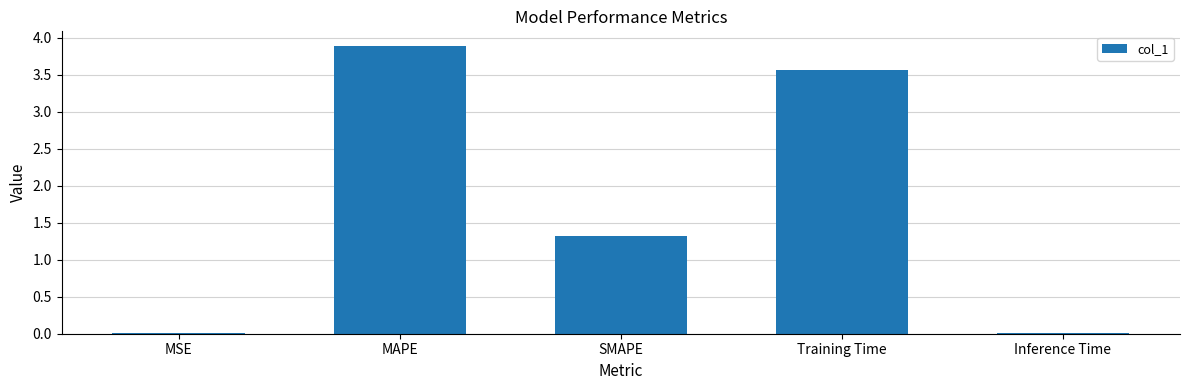

Where is the data nearest to the value 1?

SMAPE